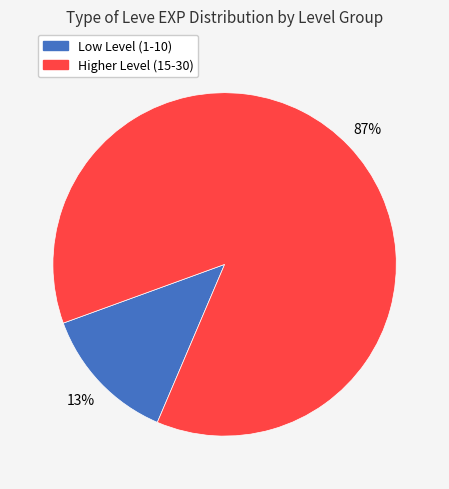

Does any single category account for the majority?

Yes